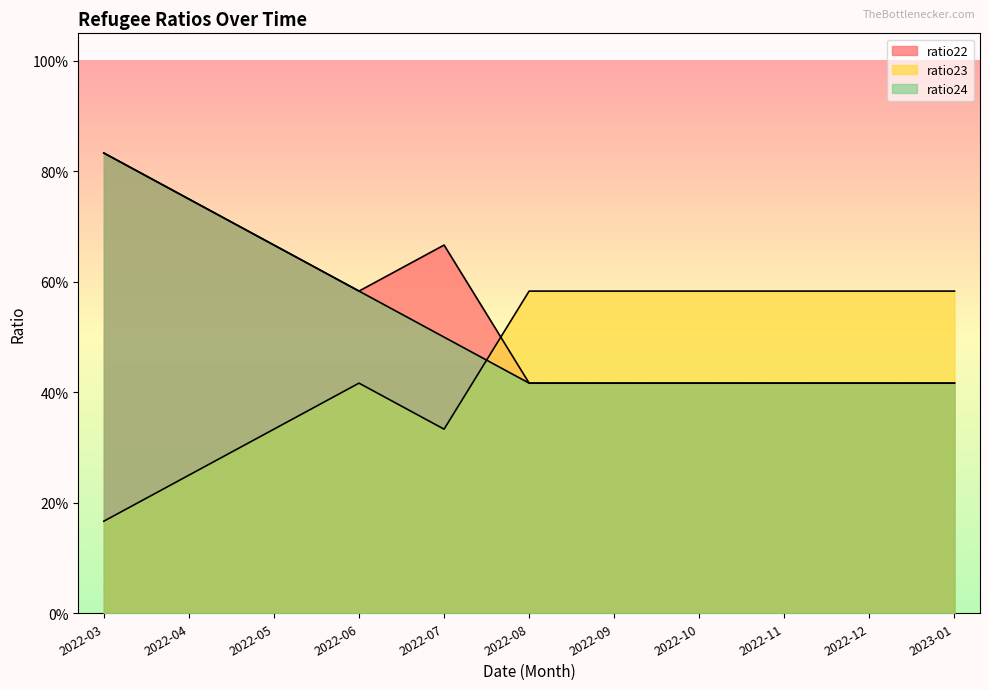

What are all the series names shown in the legend?

ratio22, ratio23, ratio24